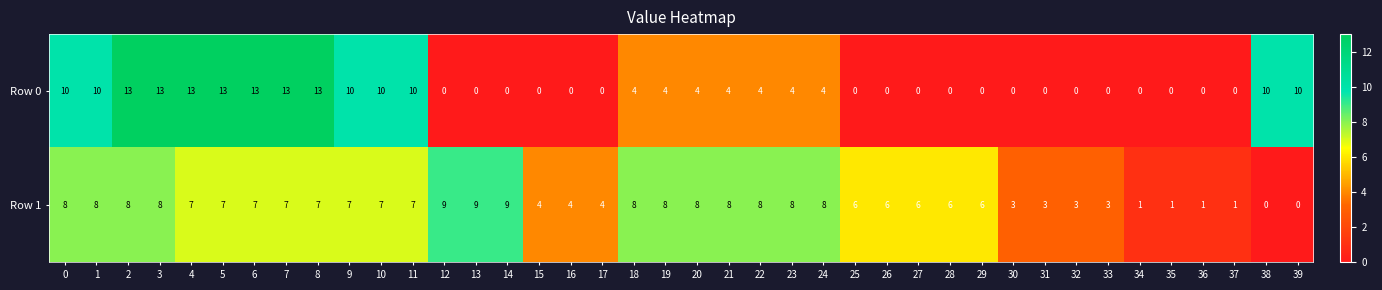

Rank the series by their average value, from highest to lowest.

Row 1, Row 0